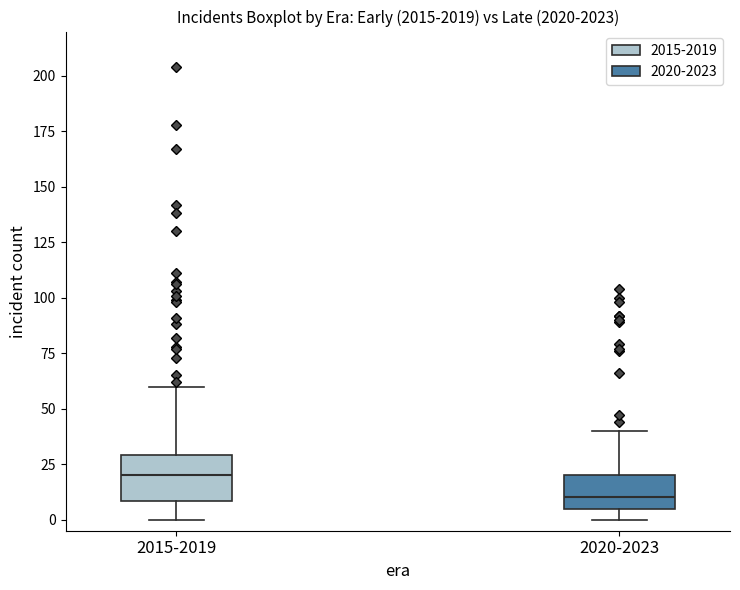

Reading left to right, transcribe this box plot: for each box, give where its median line is, the range the box spans, and where its two whiskers end, as read against the y-axis. The values are not printed on the chart, so give them approximately, as read against the axis.

2015-2019: median 20, box 10 to 30, whiskers 0 to 60
2020-2023: median 10, box 5 to 20, whiskers 0 to 40